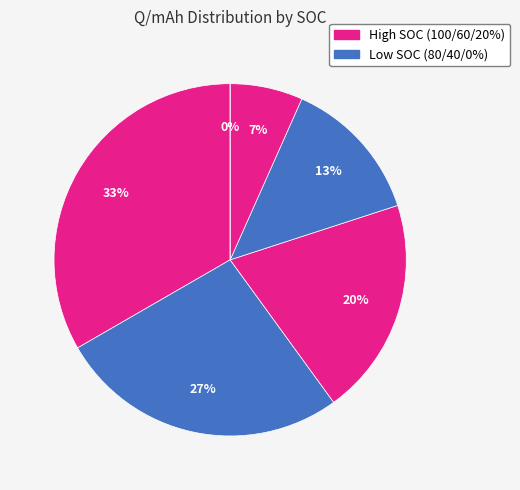

Is it true that SOC=20% is 7% of the pie?

True